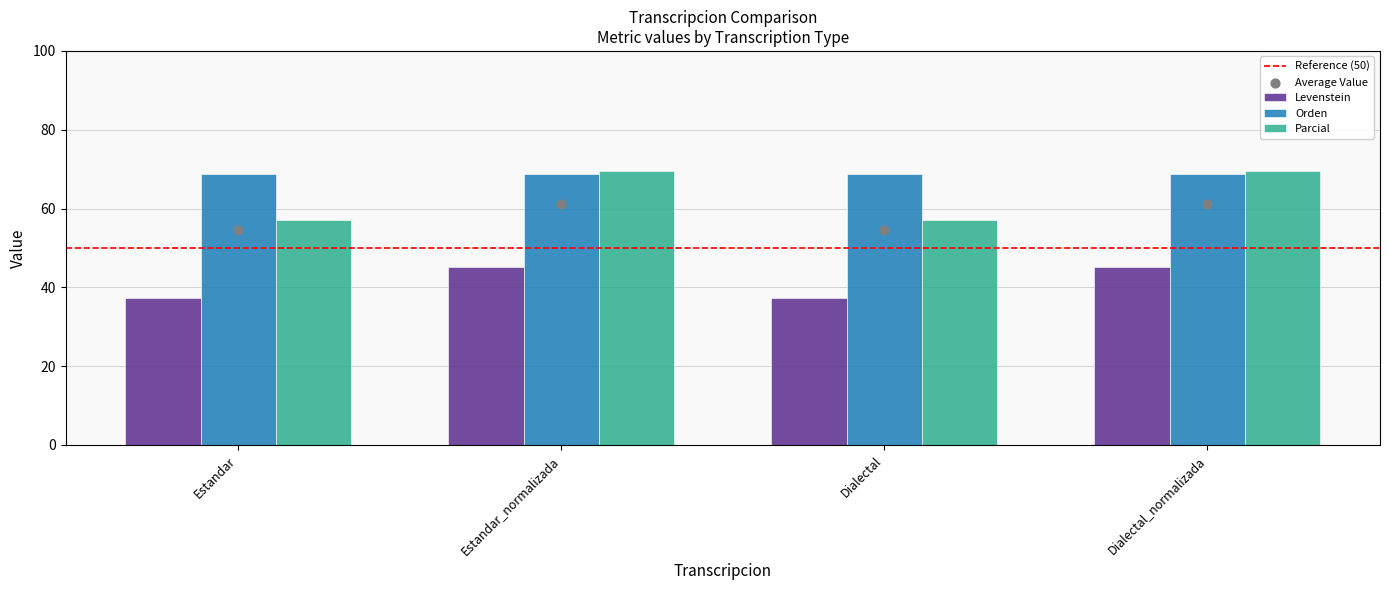

What is the total value across all series at Dialectal?

163.3